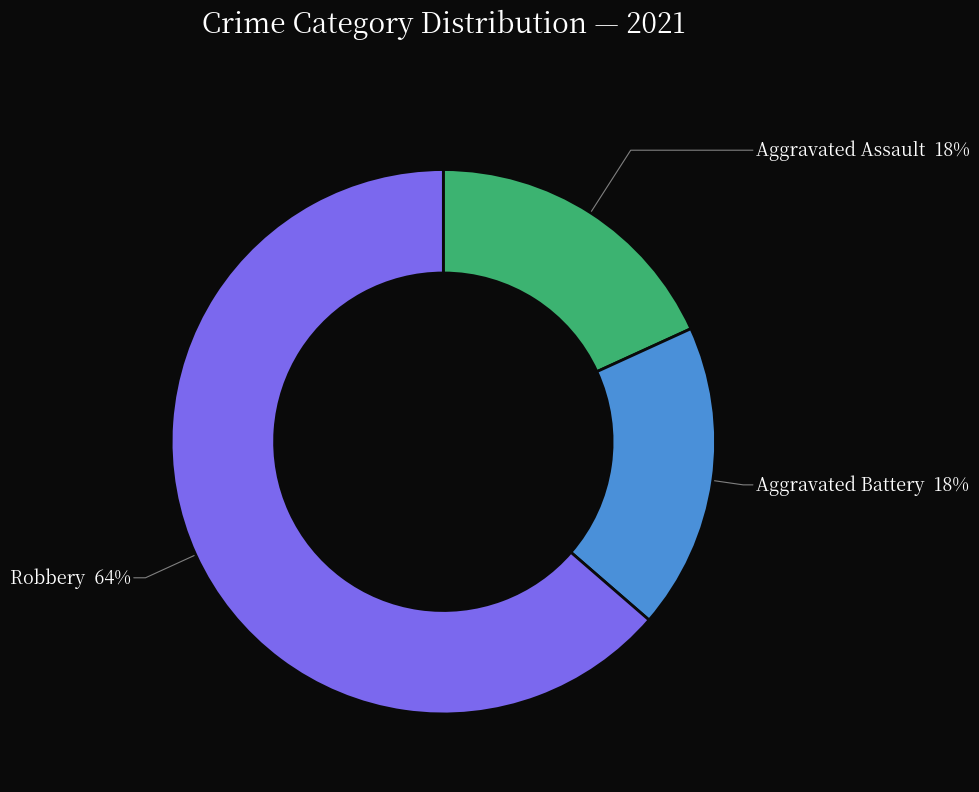

To the nearest percent, what is the average slice percentage?

33%